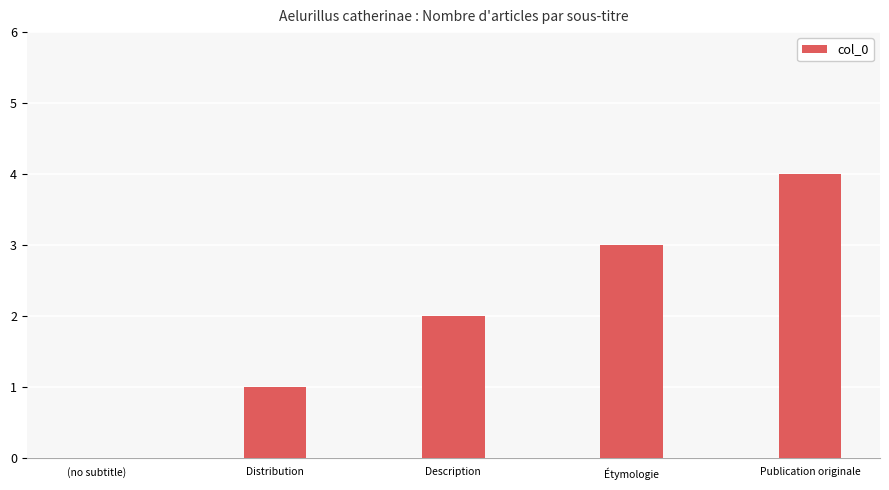

Reading left to right, transcribe all the data shown in this chart.

(no subtitle)=0	Distribution=1	Description=2	Étymologie=3	Publication originale=4